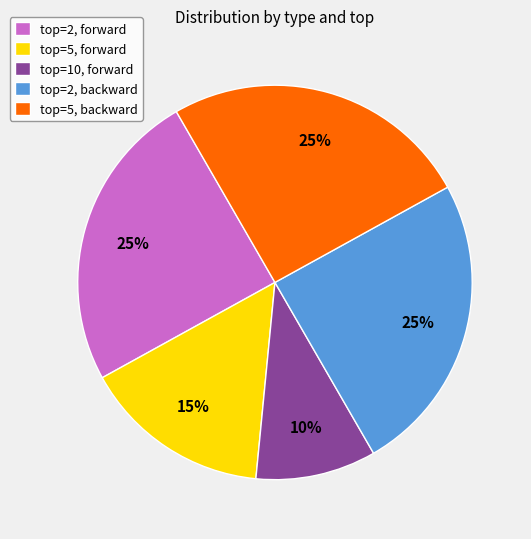

Which category has the smallest portion of the pie?

top=10, forward